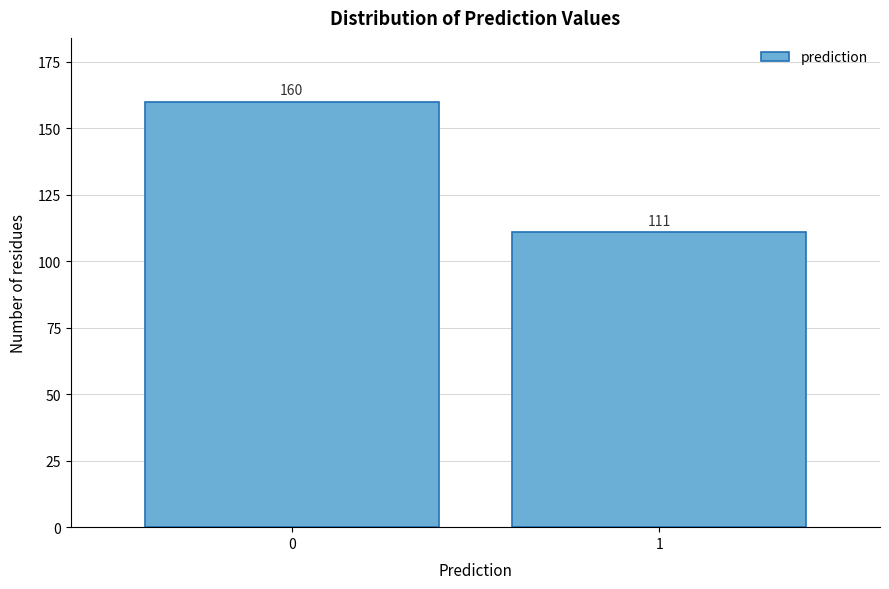

Reading right to left, extract all data points from this chart.

111	160